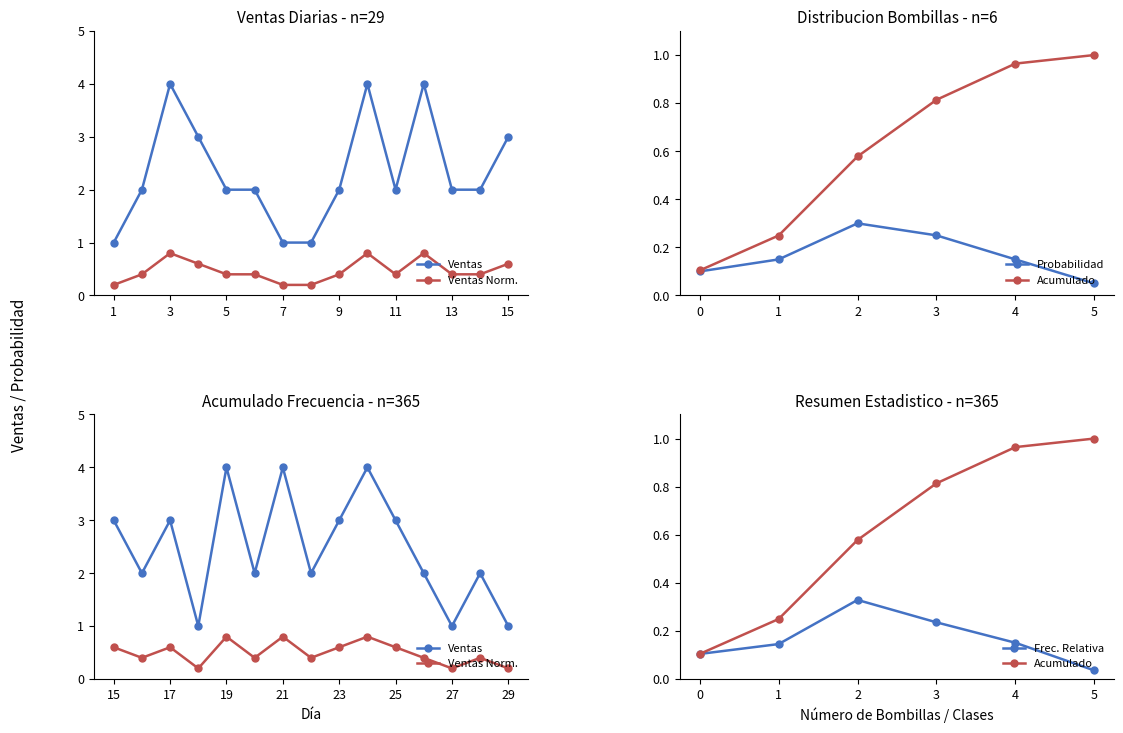

The value at 0 is 0.2. True or false?

False